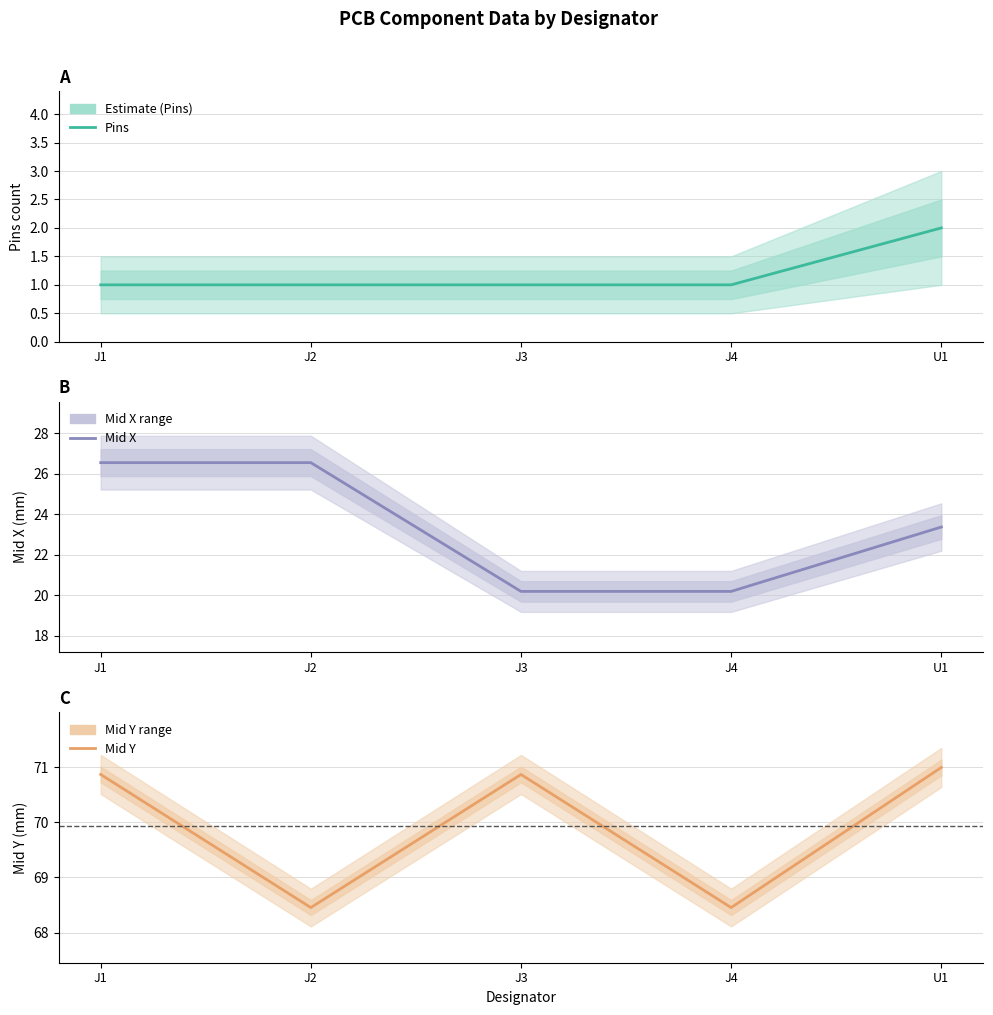

Rank the categories by Pins value from lowest to highest.

J1, J2, J3, J4, U1